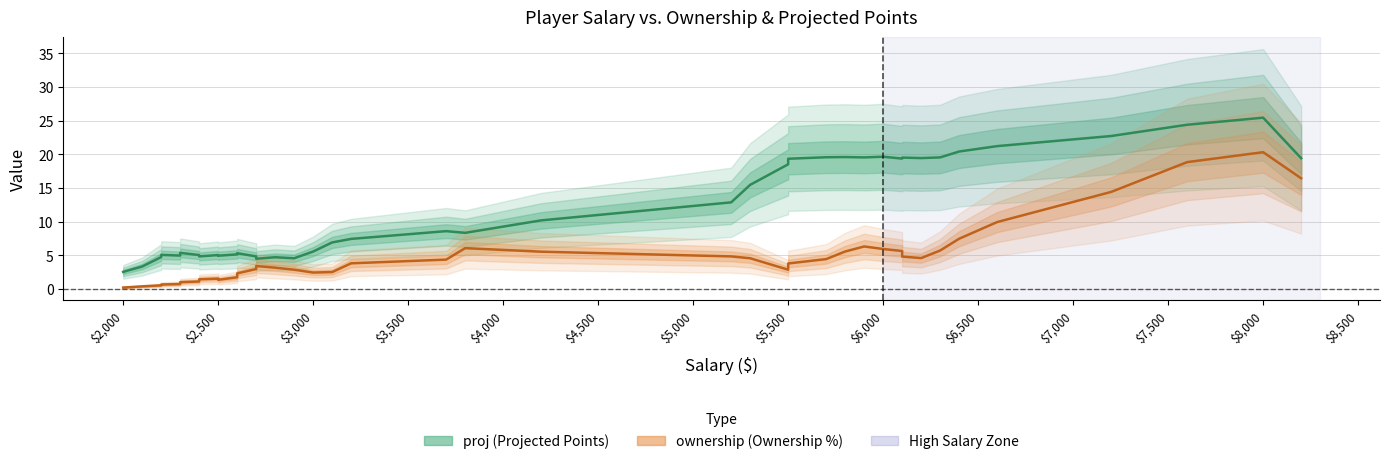

The value of ownership at 17 is 1.1. True or false?

True